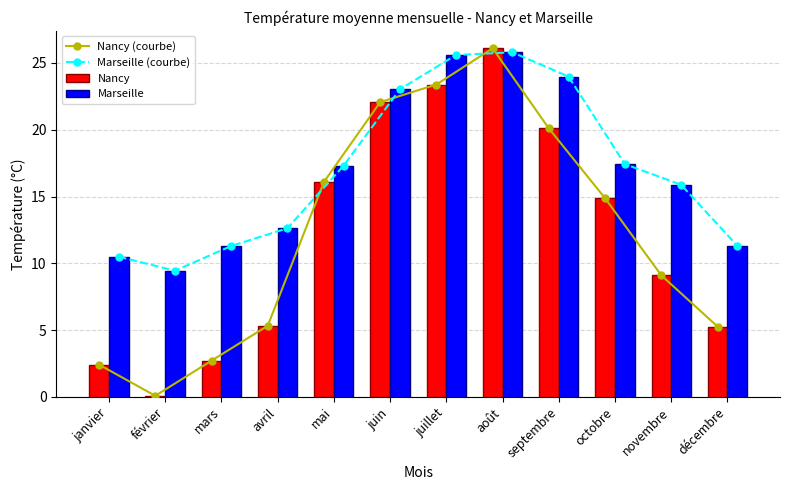

Rank the series by their maximum value, from highest to lowest.

Nancy (courbe), Nancy, Marseille (courbe), Marseille